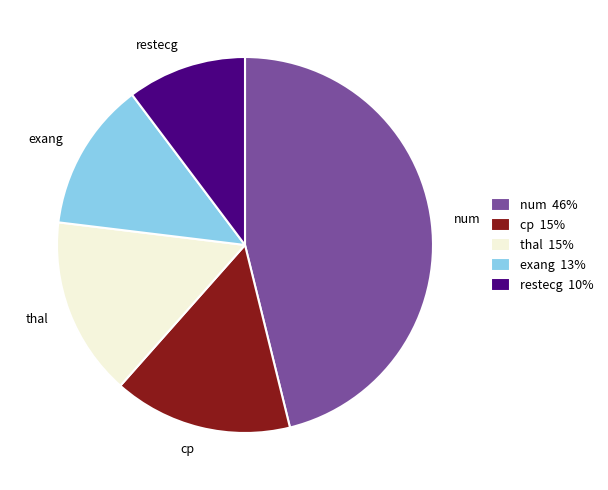

Which category has the biggest portion of the pie?

num